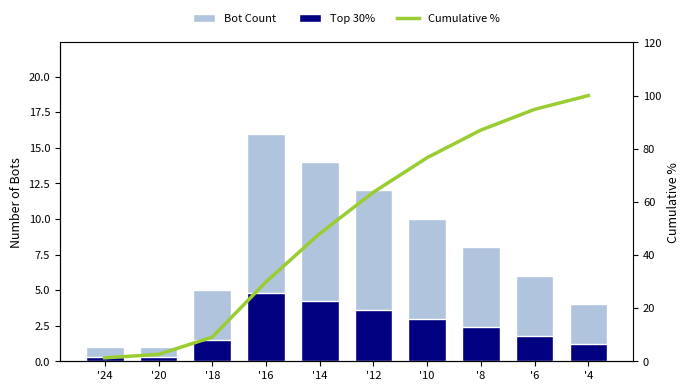

What is the maximum value for Cumulative %?

100.0